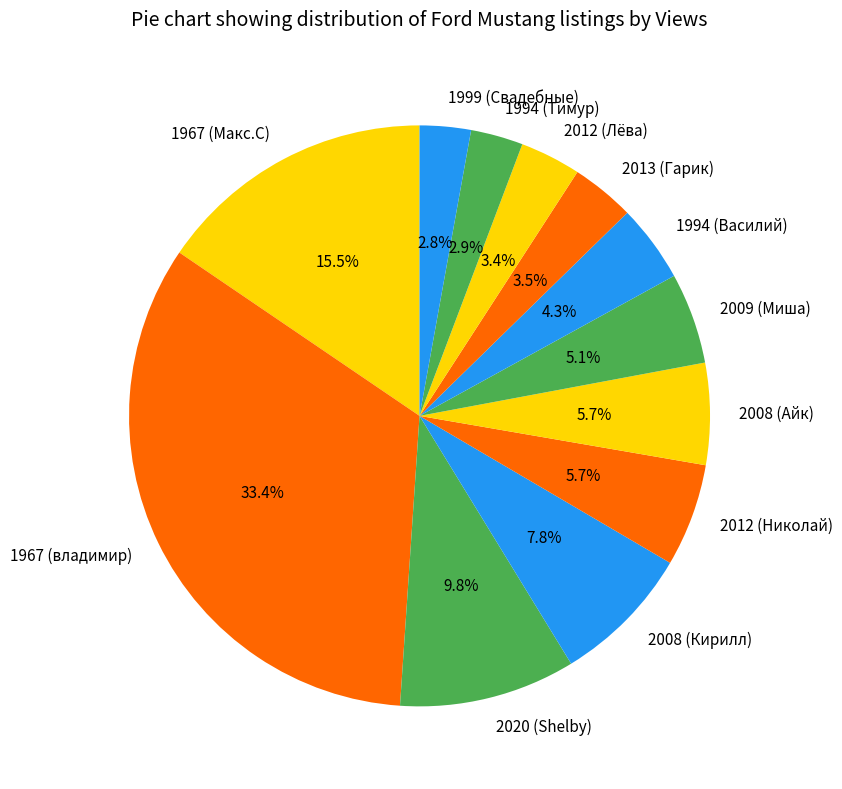

Which category has the biggest portion of the pie?

1967 (владимир)